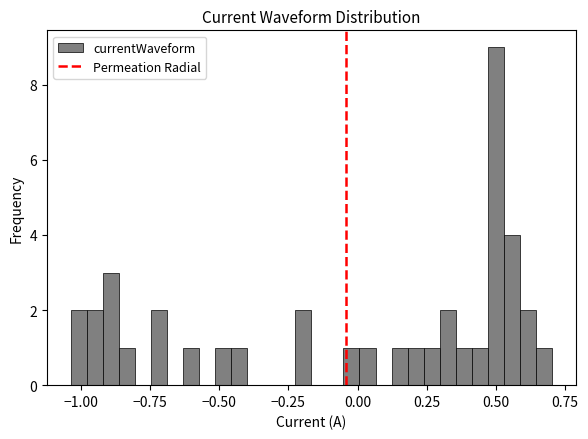

Around what value on the x-axis is the tallest bar? Give the approximate position of its centre, as read against the axis.

0.50